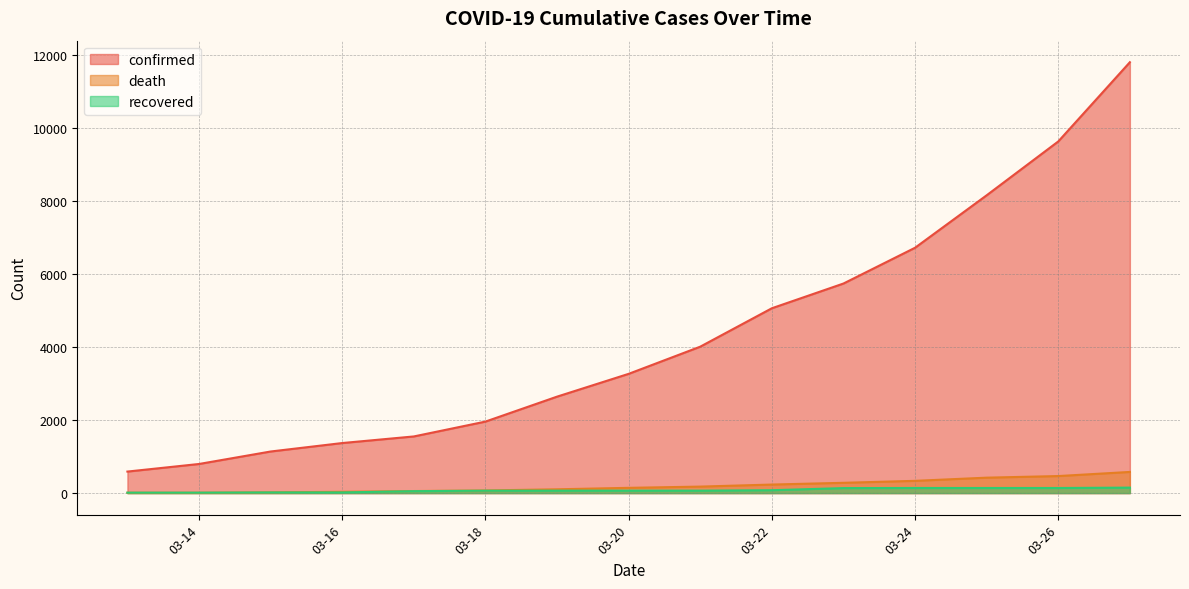

What is the spread (max minus min) of values at 2020-03-17?

1500